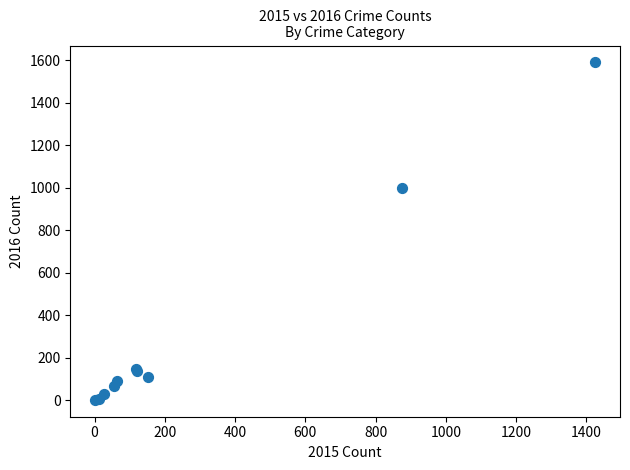

What Y value in the scatter plot is closest to 796?

999